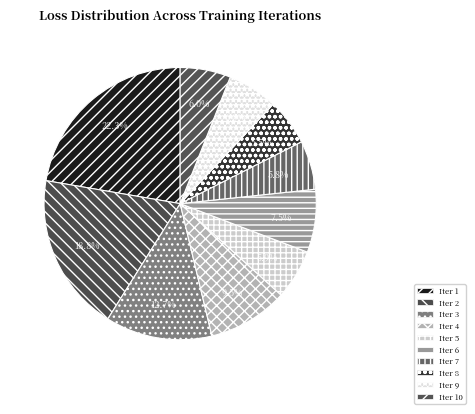

Count the number of slices in the pie.

10